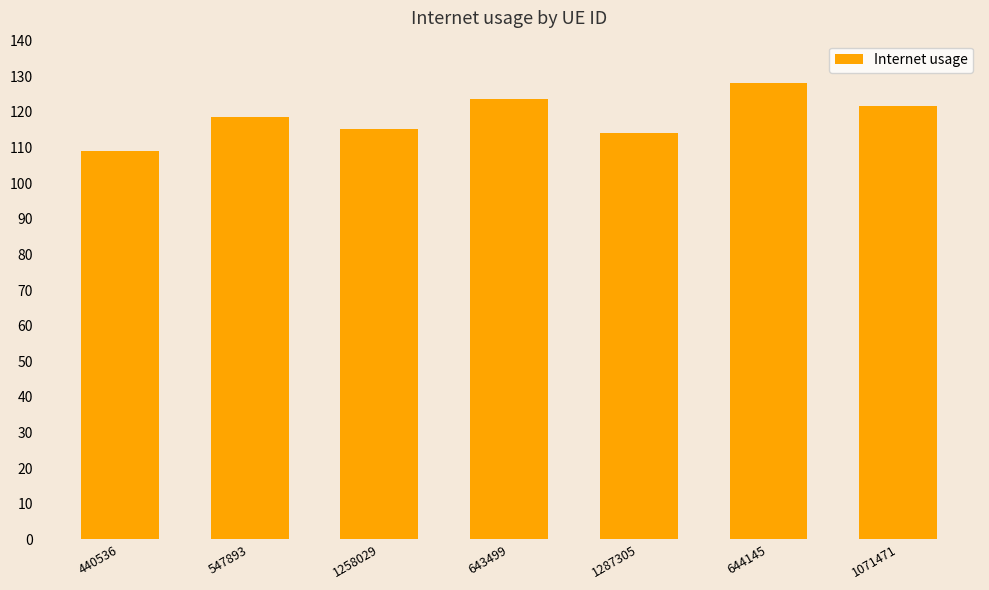

What is the difference between the values at 1071471 and 547893?

3.0